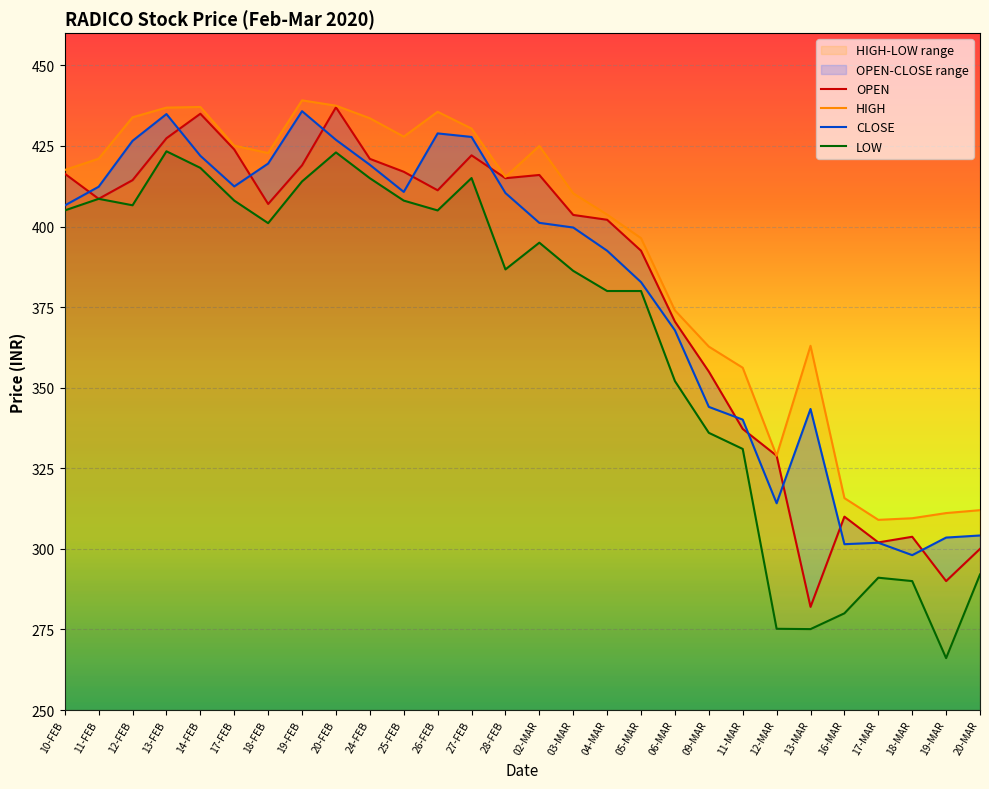

The value of OPEN at 17-FEB is 423.9. True or false?

True